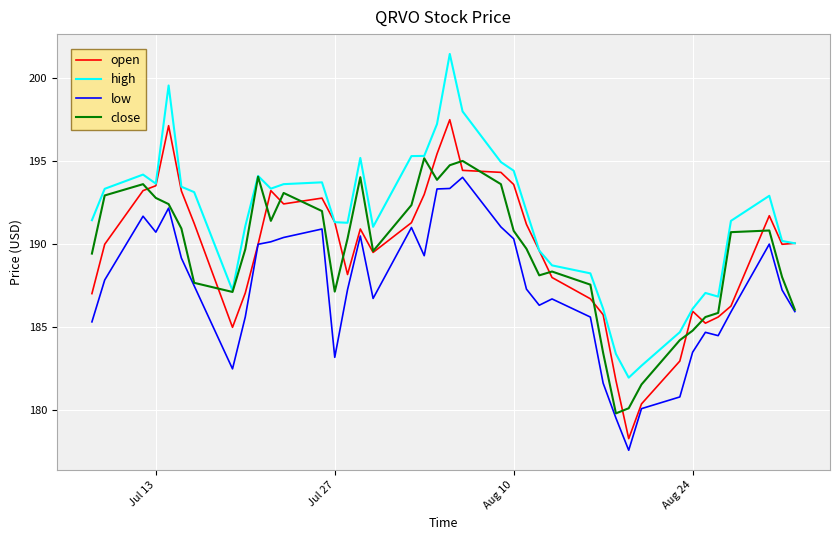

In low, how many points are higher than both neighbors (excluding endpoints)?

9